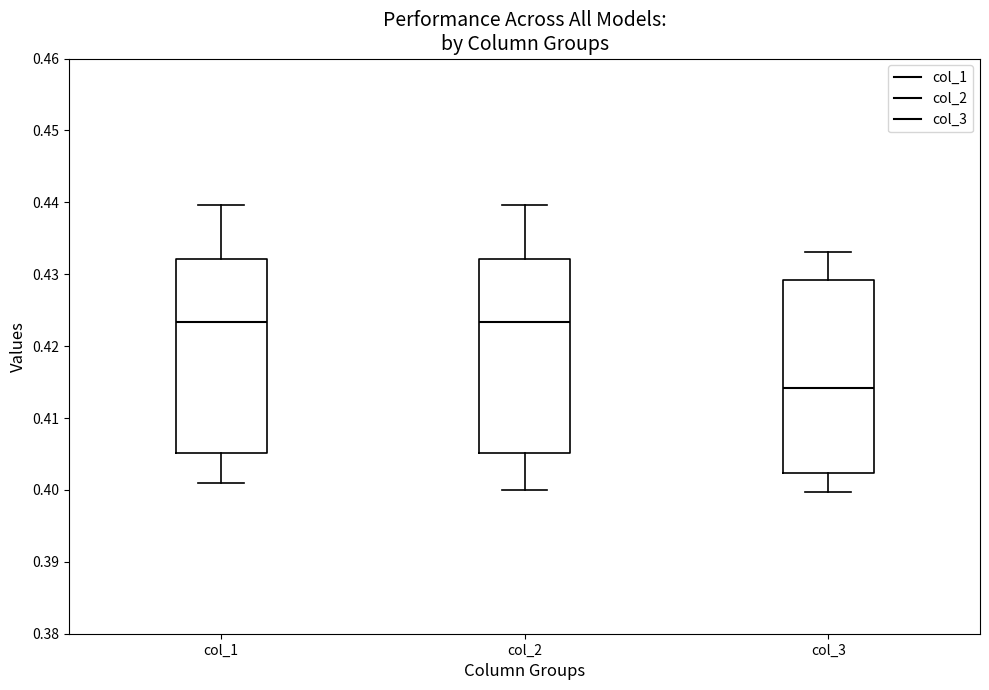

Reading left to right, transcribe this box plot: for each box, give where its median line is, the range the box spans, and where its two whiskers end, as read against the y-axis. The values are not printed on the chart, so give them approximately, as read against the axis.

col_1: median 0.423, box 0.405 to 0.432, whiskers 0.401 to 0.440
col_2: median 0.423, box 0.405 to 0.432, whiskers 0.400 to 0.440
col_3: median 0.414, box 0.402 to 0.429, whiskers 0.400 to 0.433